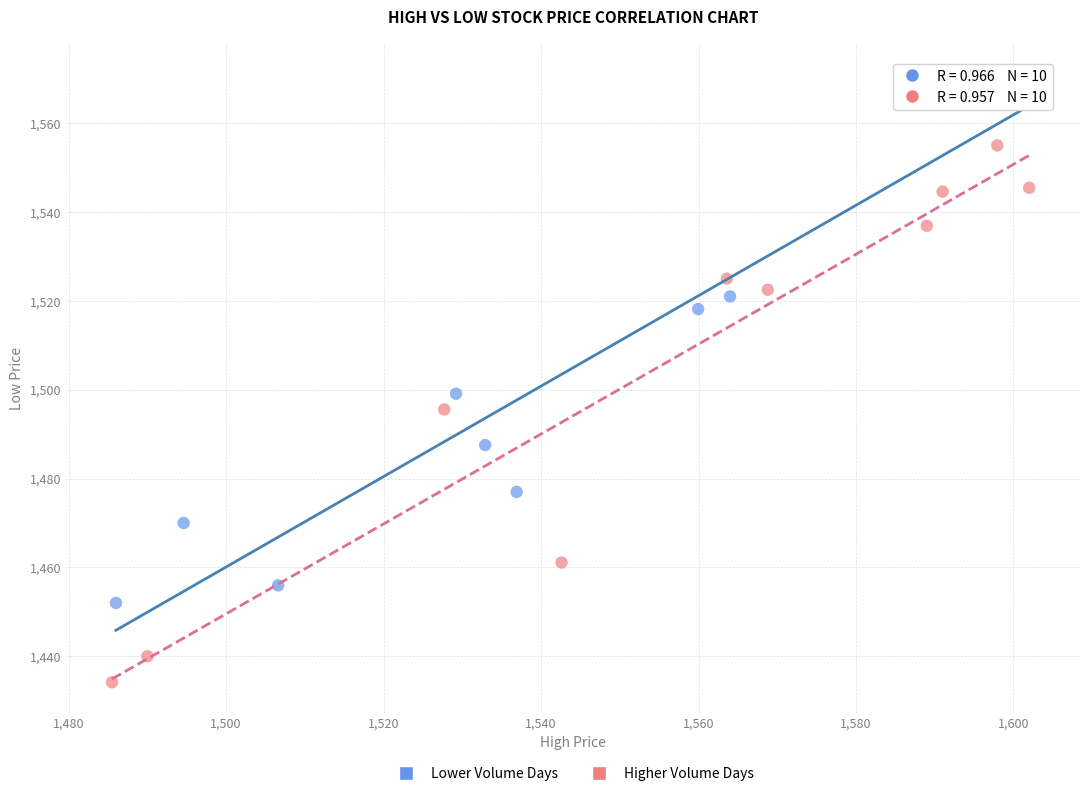

Which series contains the highest Y value?

Lower Volume Days